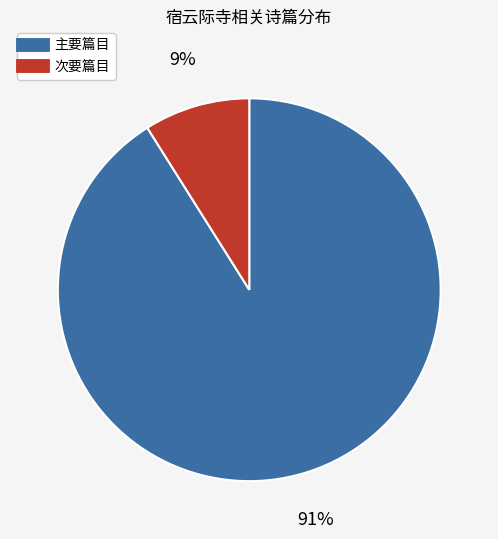

To the nearest percent, what is the average slice percentage?

50%